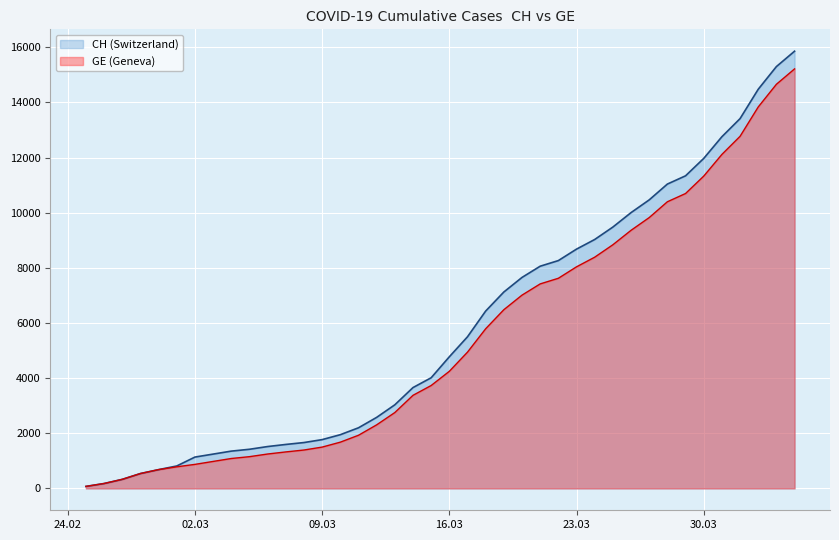

True or false: GE and CH cross at least once.

False